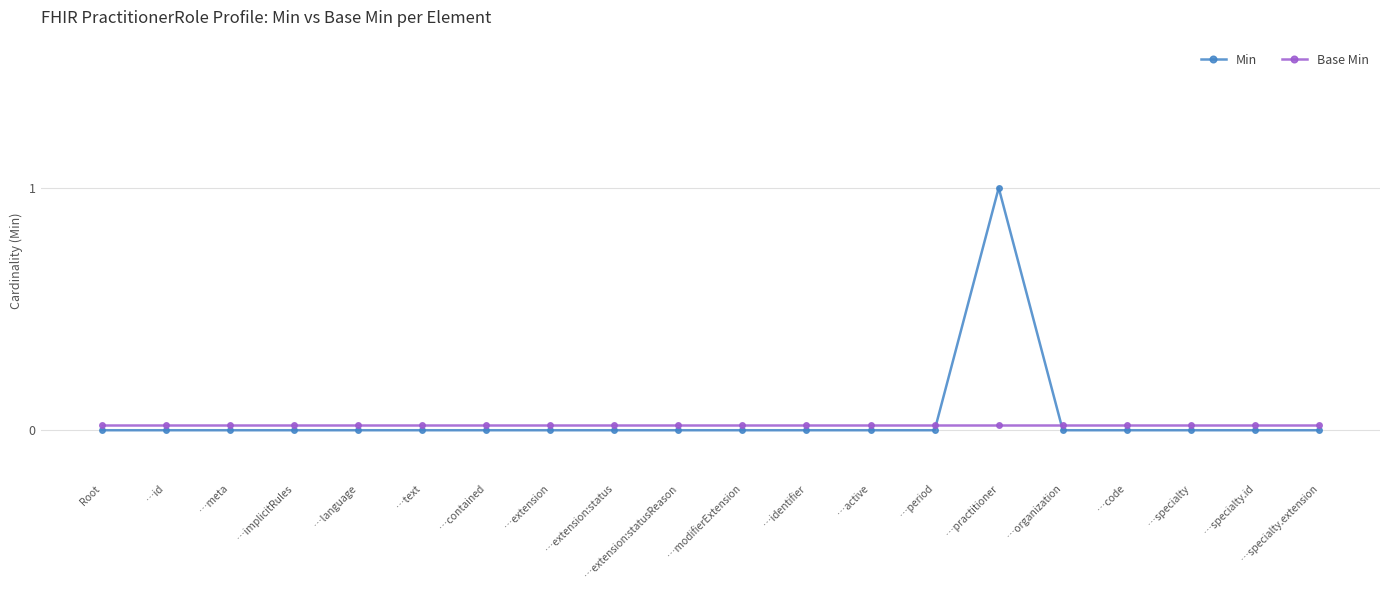

What is the average value of the Min series?

0.1